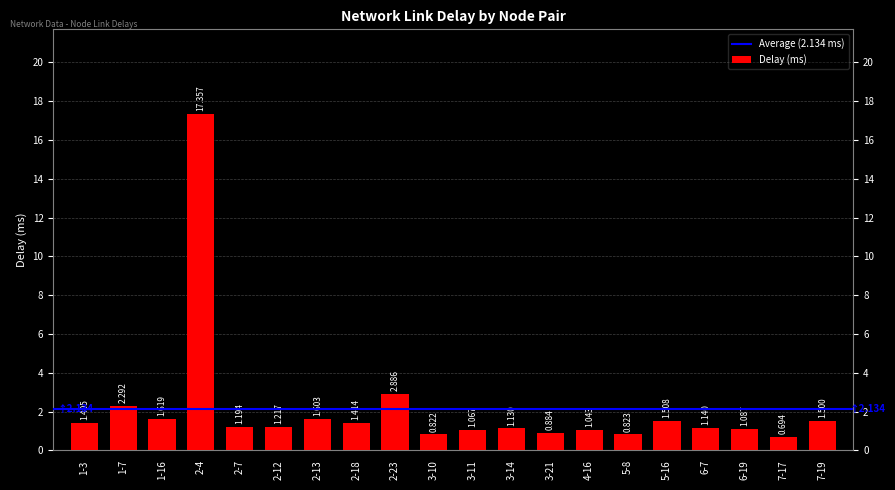

Rank the categories by value from highest to lowest.

2-4, 2-23, 1-7, 1-16, 2-13, 5-16, 7-19, 2-18, 1-3, 2-12, 2-7, 6-7, 3-14, 6-19, 3-11, 4-16, 3-21, 5-8, 3-10, 7-17